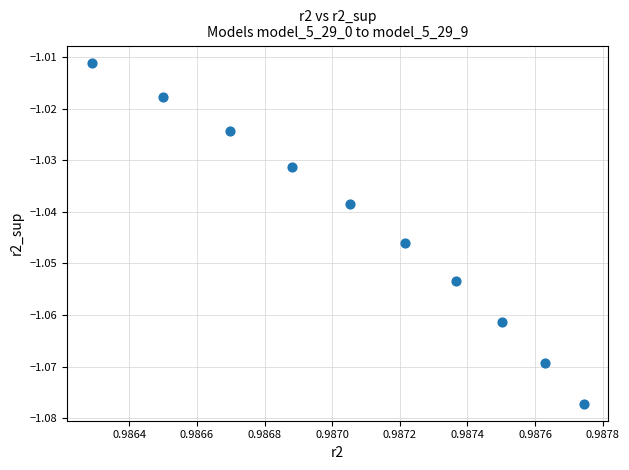

What is the average X value?

1.0